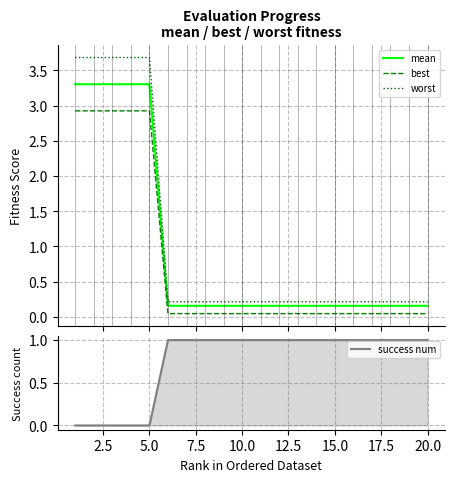

True or false: best and mean intersect in this chart.

False